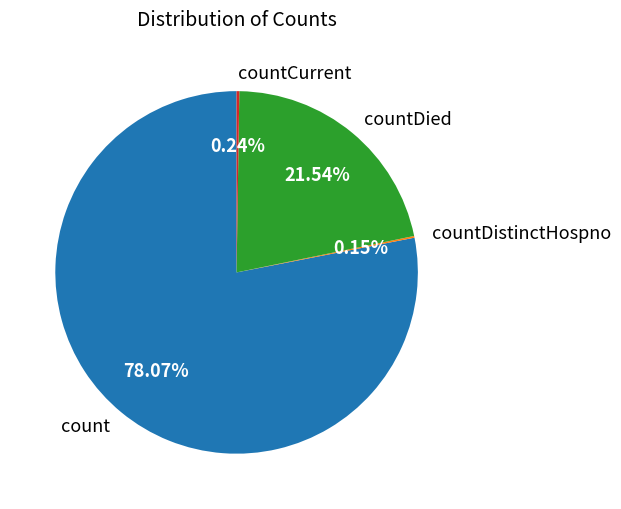

Does any single category account for the majority?

Yes